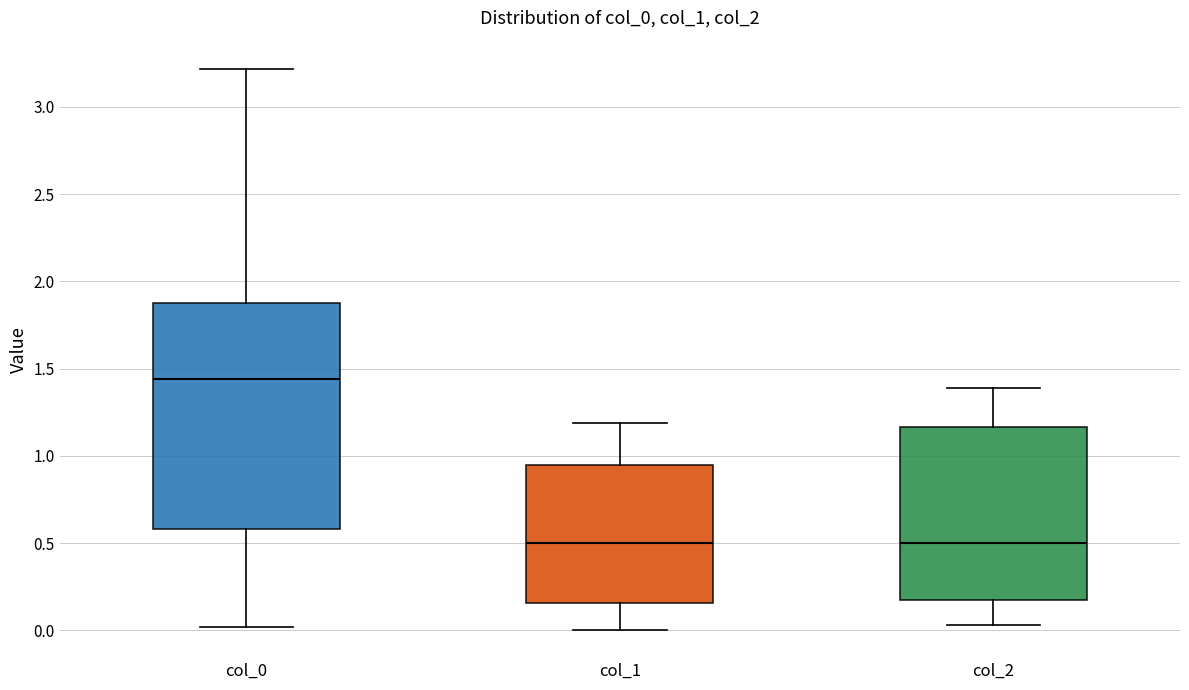

Reading left to right, read every box against the y-axis: the position of its median line, the range the box covers, and the ends of its whiskers. The values are not printed on the chart, so give them approximately, as read against the axis.

col_0: median 1.45, box 0.60 to 1.90, whiskers 0.00 to 3.20
col_1: median 0.50, box 0.15 to 0.95, whiskers 0.00 to 1.20
col_2: median 0.50, box 0.20 to 1.15, whiskers 0.05 to 1.40